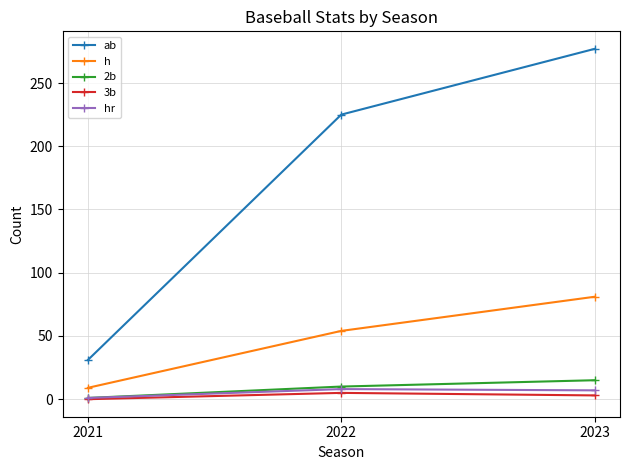

At which category is the sum across all series the highest?

2023